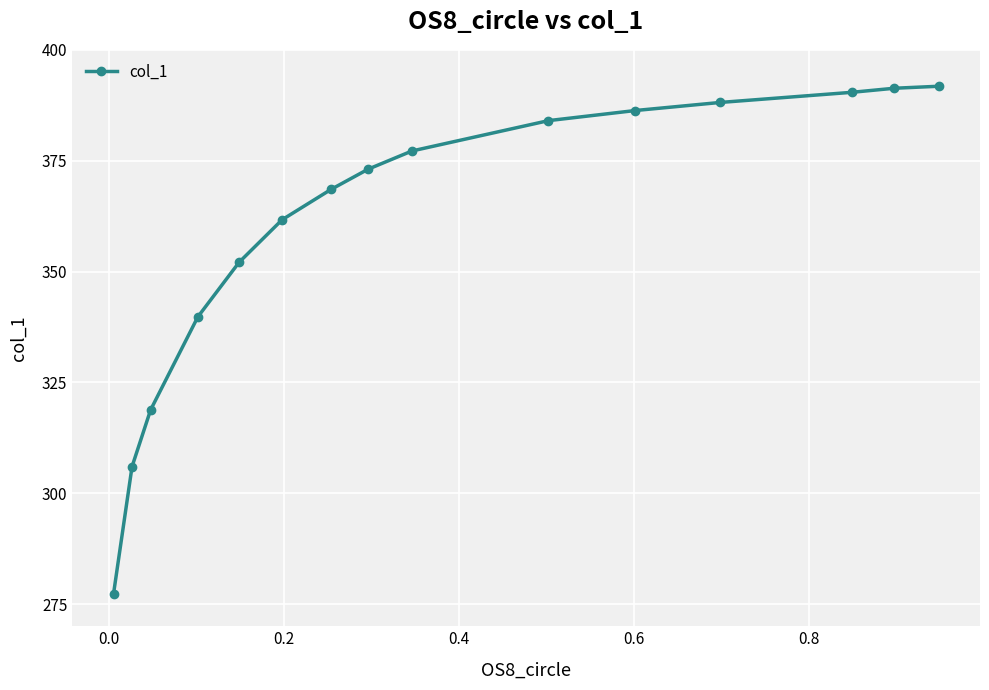

What is the greatest value displayed?

391.8